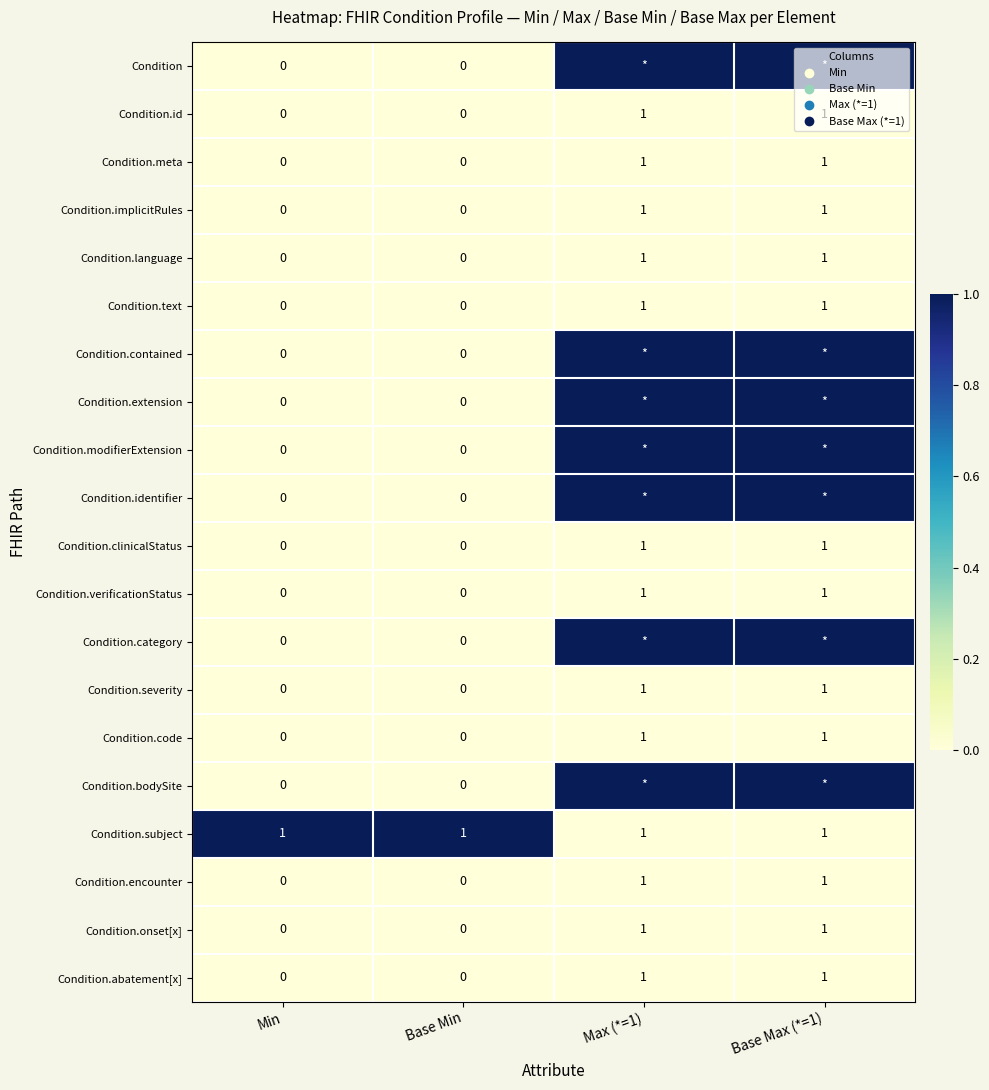

The value of Condition.verificationStatus at Max (*=1) is 1. True or false?

True